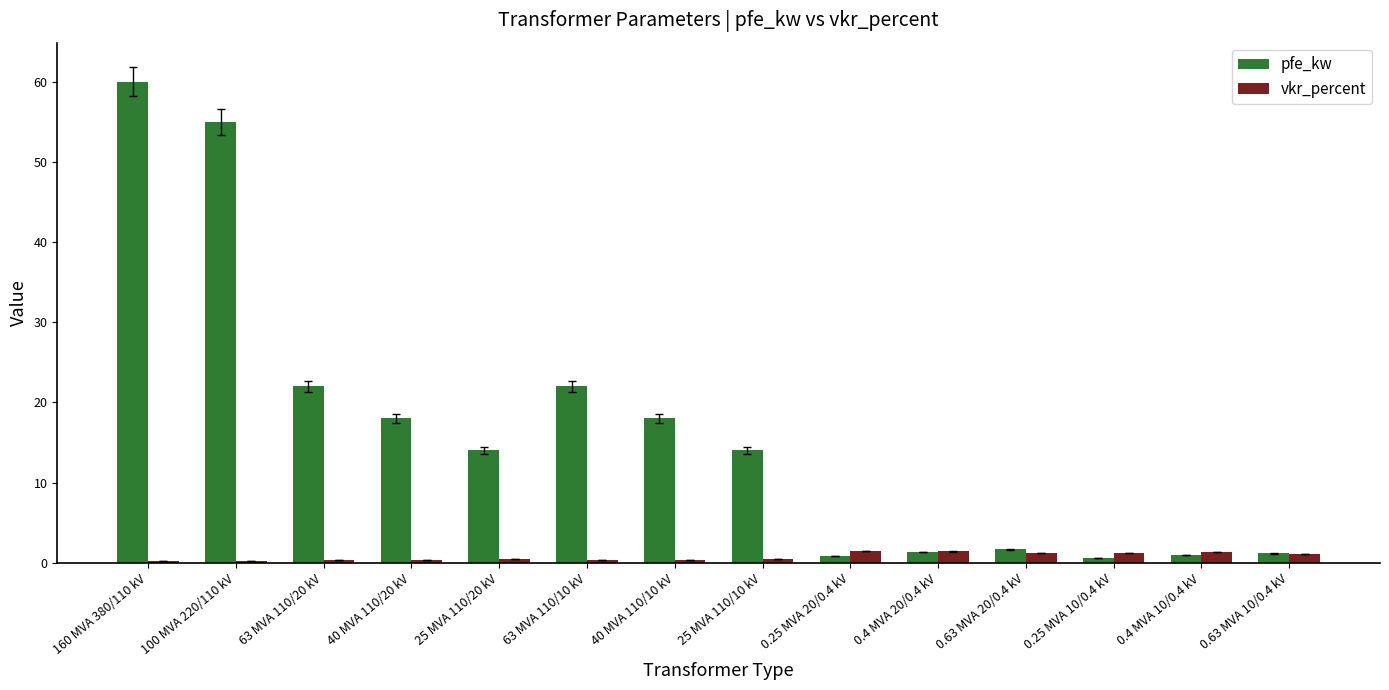

How many bars are there in each group?

2